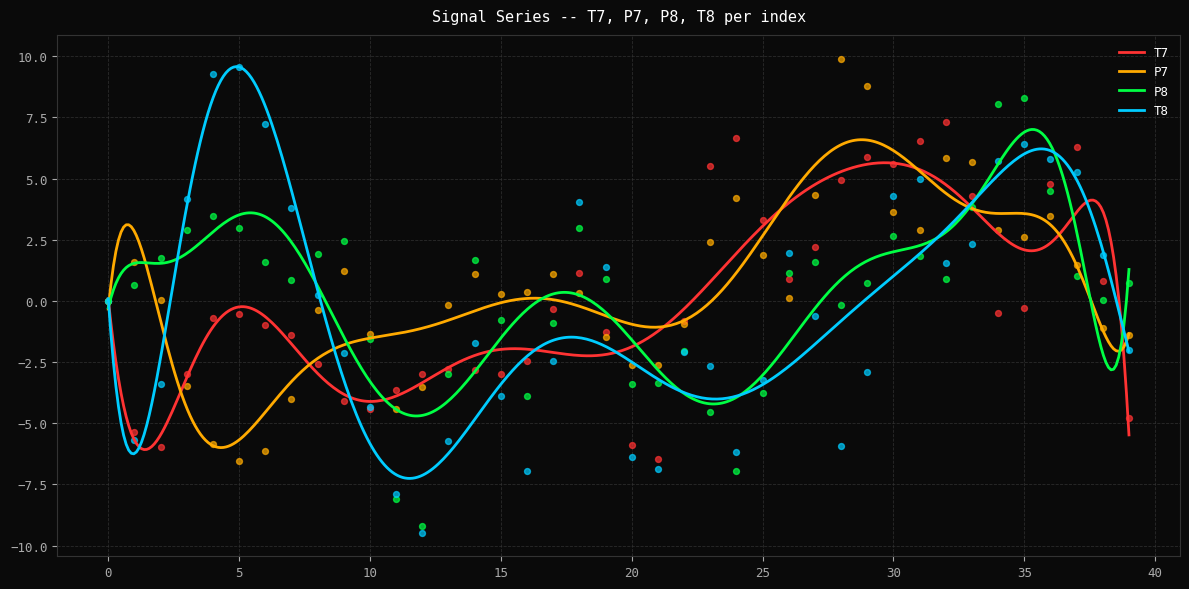

At which category is the sum across all series the highest?

36